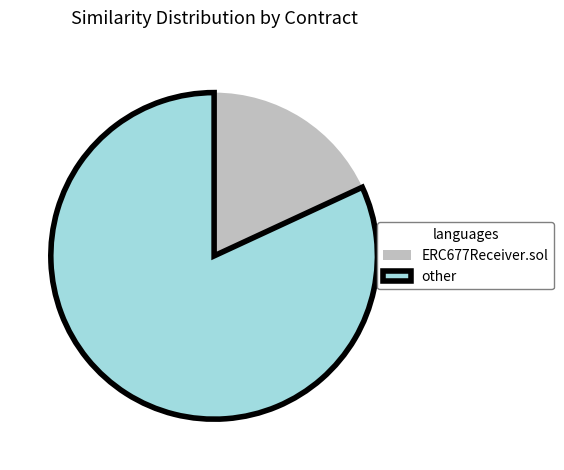

The other slice represents 87% of the pie. True or false?

False